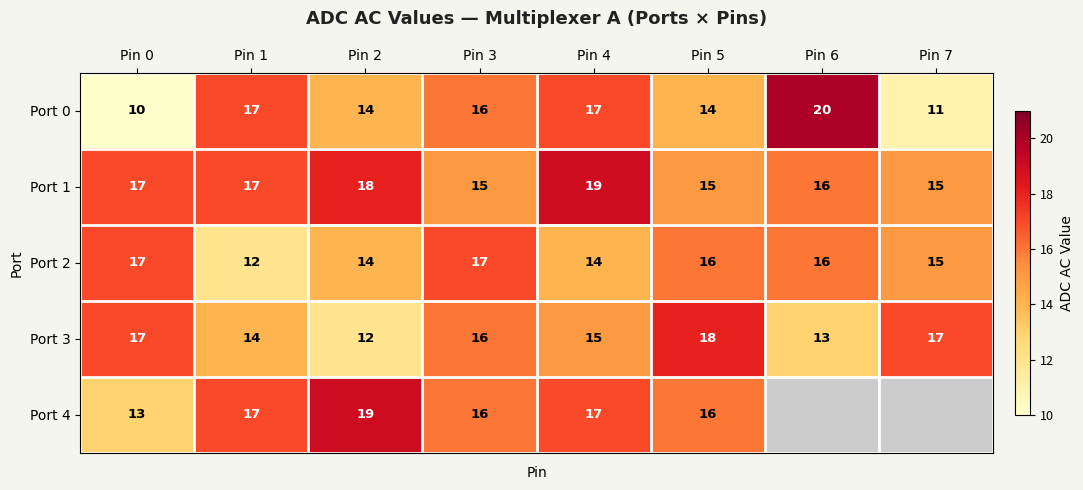

At which label does Port 3 reach its minimum?

Pin 2